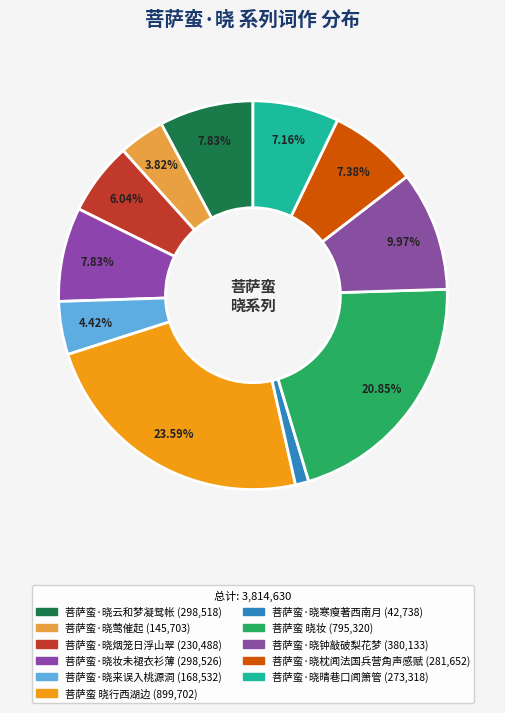

Rank the categories by value from highest to lowest.

菩萨蛮 晓行西湖边, 菩萨蛮 晓妆, 菩萨蛮·晓钟敲破梨花梦, 菩萨蛮·晓妆未褪衣衫薄, 菩萨蛮·晓云和梦凝鸳帐, 菩萨蛮·晓枕闻法国兵营角声感赋, 菩萨蛮·晓晴巷口闻箫管, 菩萨蛮·晓烟笼日浮山翠, 菩萨蛮·晓来误入桃源洞, 菩萨蛮·晓莺催起, 菩萨蛮·晓寒瘦著西南月